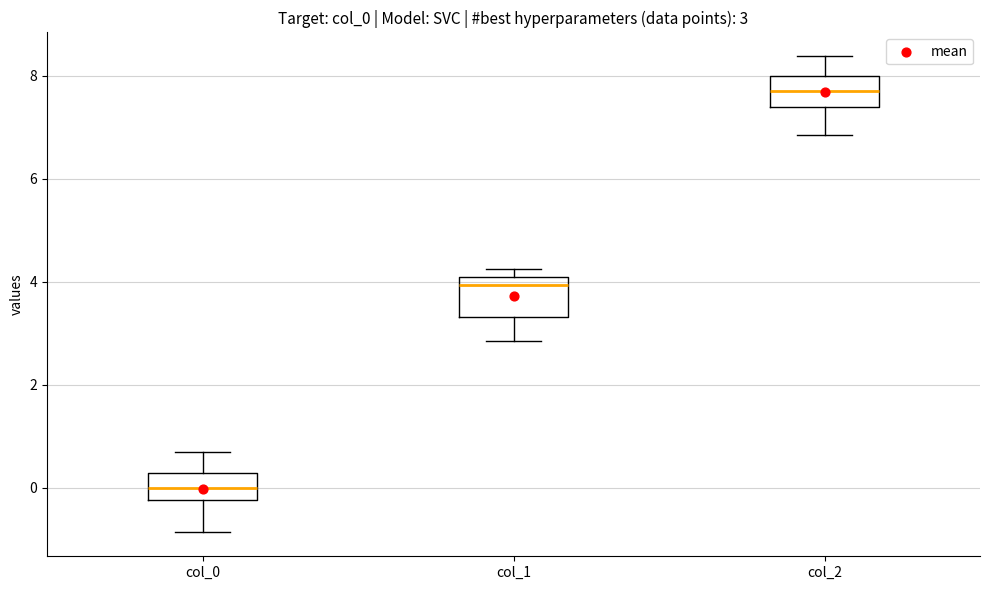

Which box's median line is the highest?

col_2